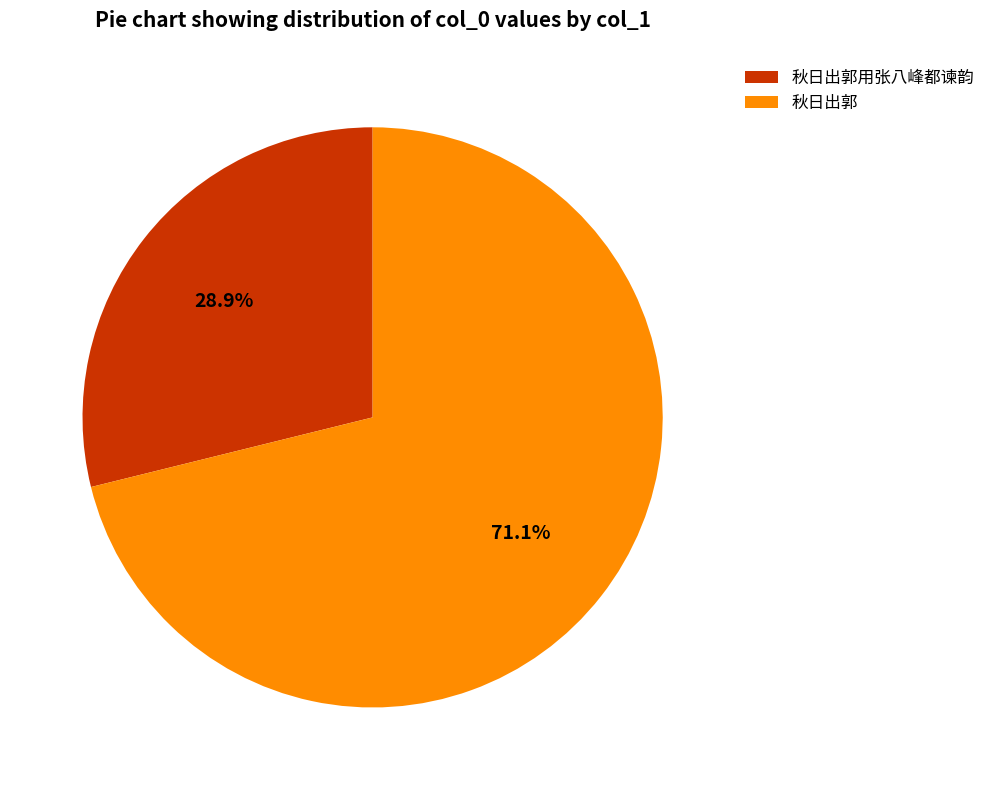

Between 秋日出郭用张八峰都谏韵 and 秋日出郭, which is larger?

秋日出郭